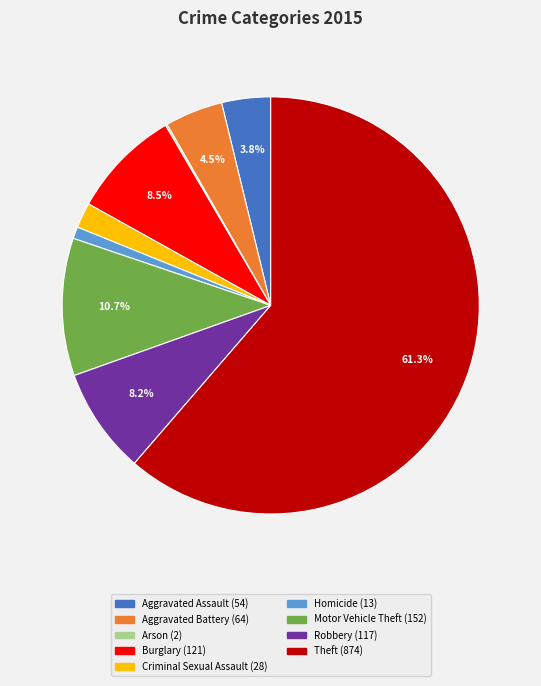

Approximately how many times larger is the value at Robbery compared to Aggravated Assault?

2.2